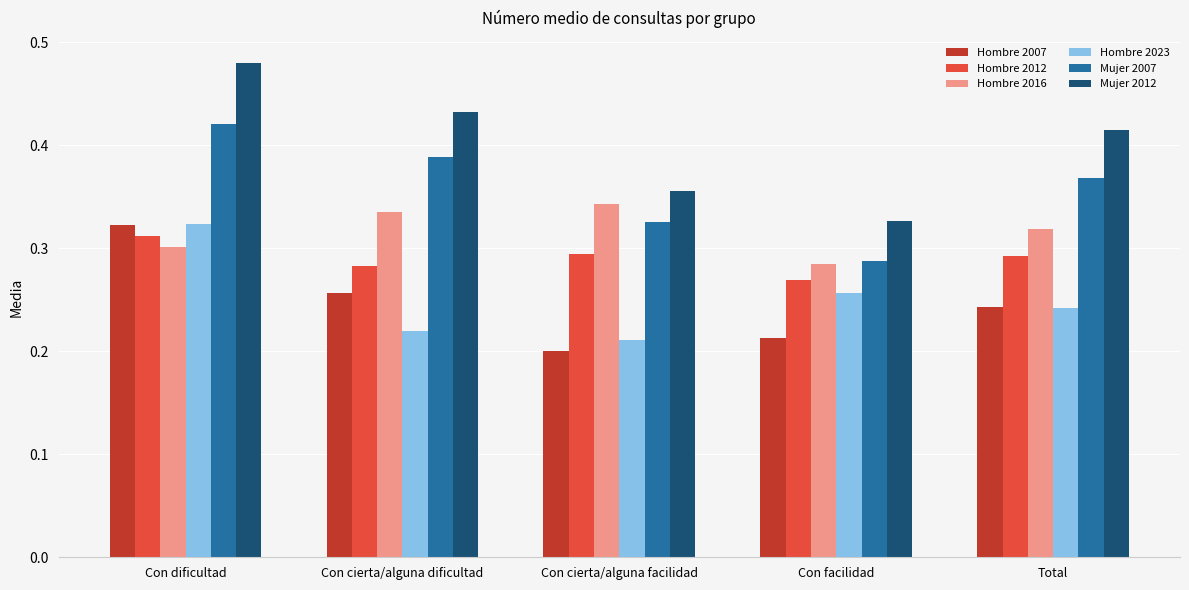

At which category is the sum across all series the highest?

Con dificultad